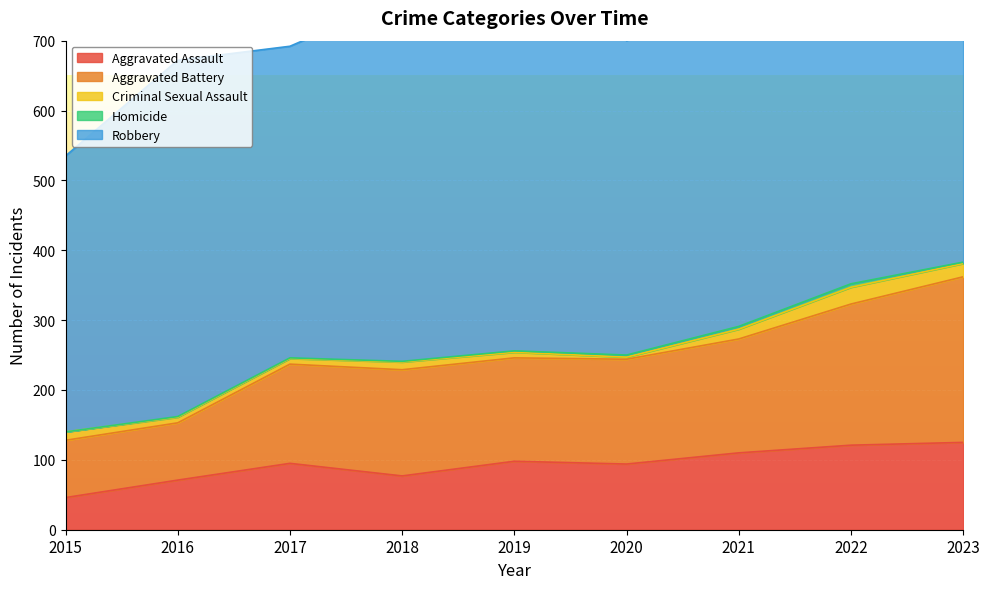

What are all the series names shown in the legend?

Aggravated Assault, Aggravated Battery, Criminal Sexual Assault, Homicide, Robbery